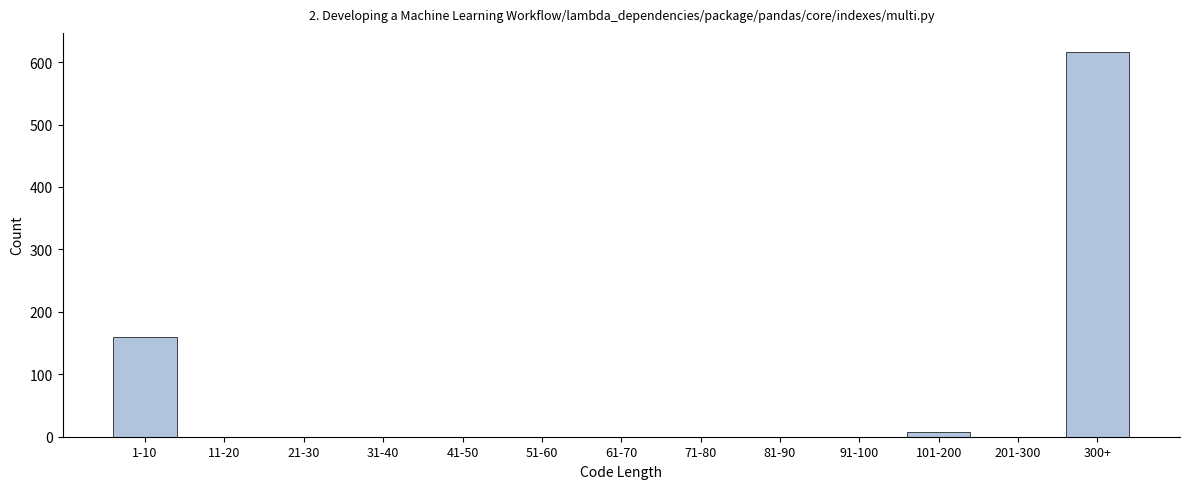

Reading right to left, list all the values displayed in this chart.

300+=616	201-300=0	101-200=8	91-100=0	81-90=0	71-80=0	61-70=0	51-60=0	41-50=0	31-40=0	21-30=0	11-20=0	1-10=160